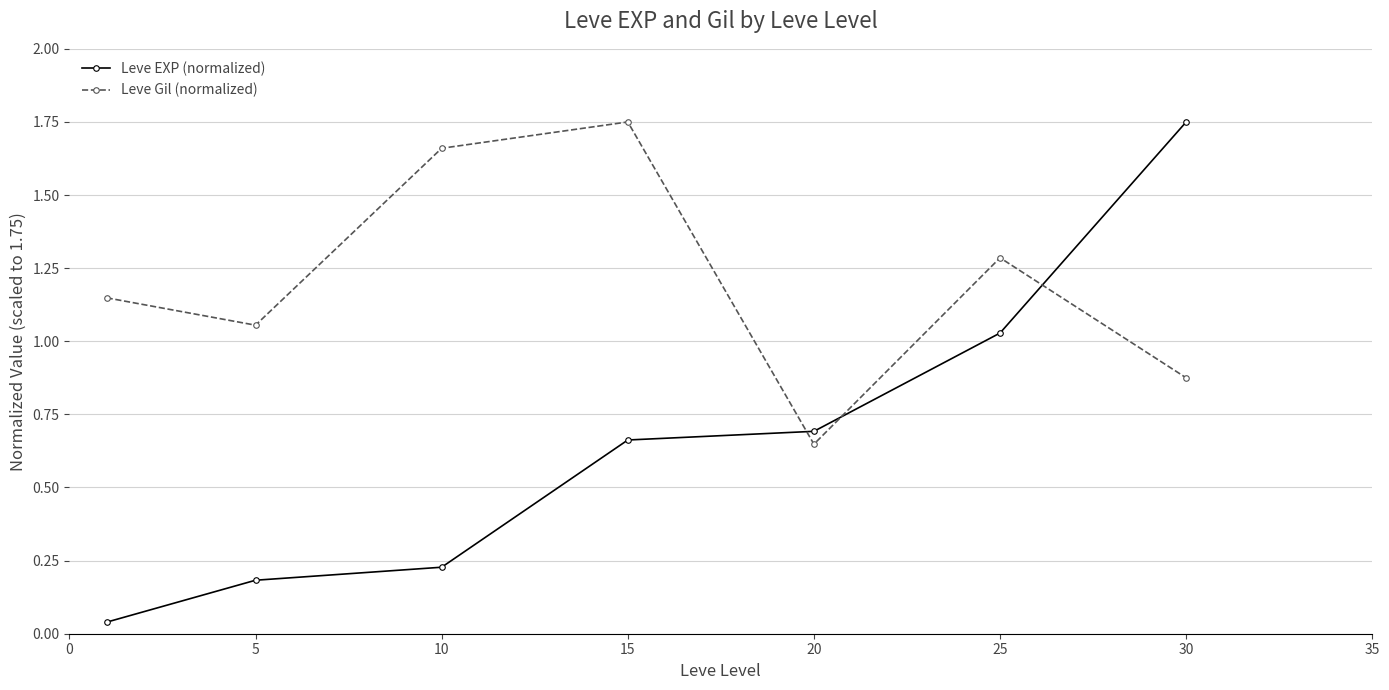

At how many categories does at least one series exceed 1?

6